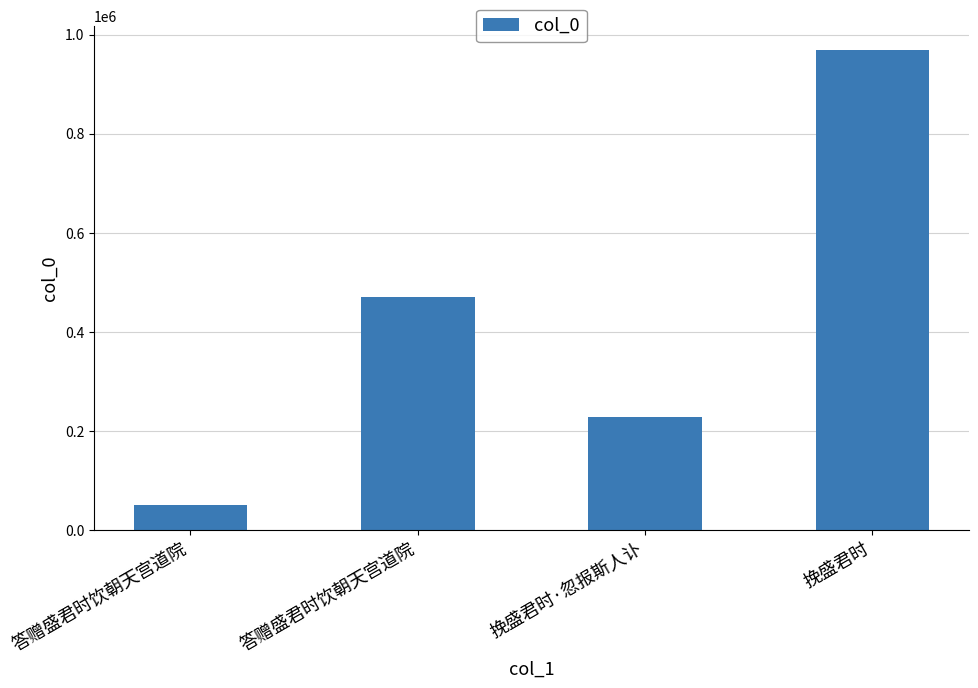

What is the sum of all values?

1718523